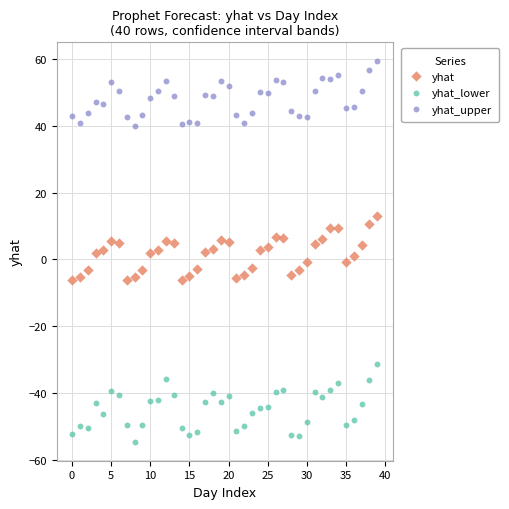

Which series contains the lowest Y value?

yhat_lower